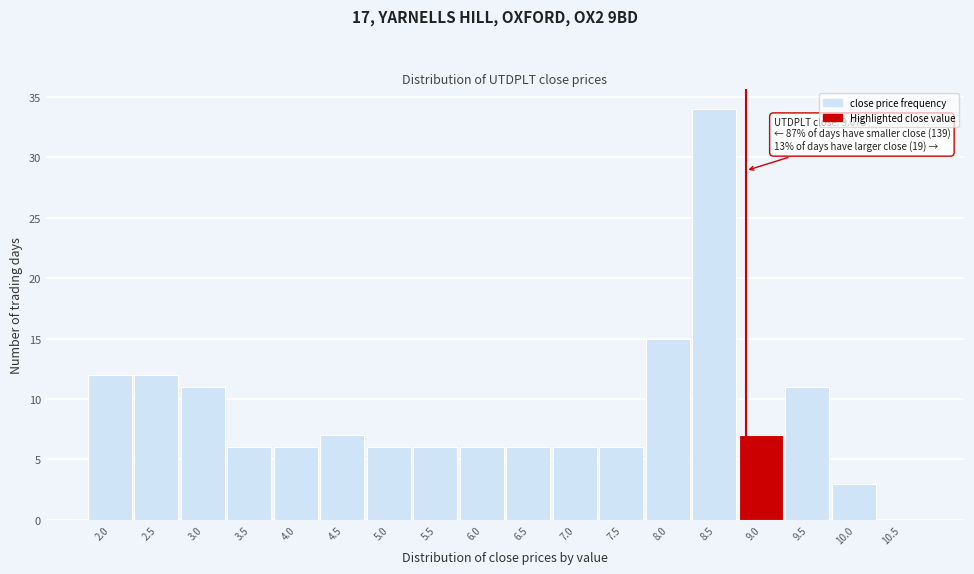

Reading left to right, what are all the values shown in this chart?

2.0=12	2.5=12	3.0=11	3.5=6	4.0=6	4.5=7	5.0=6	5.5=6	6.0=6	6.5=6	7.0=6	7.5=6	8.0=15	8.5=34	9.0=7	9.5=11	10.0=3	10.5=0